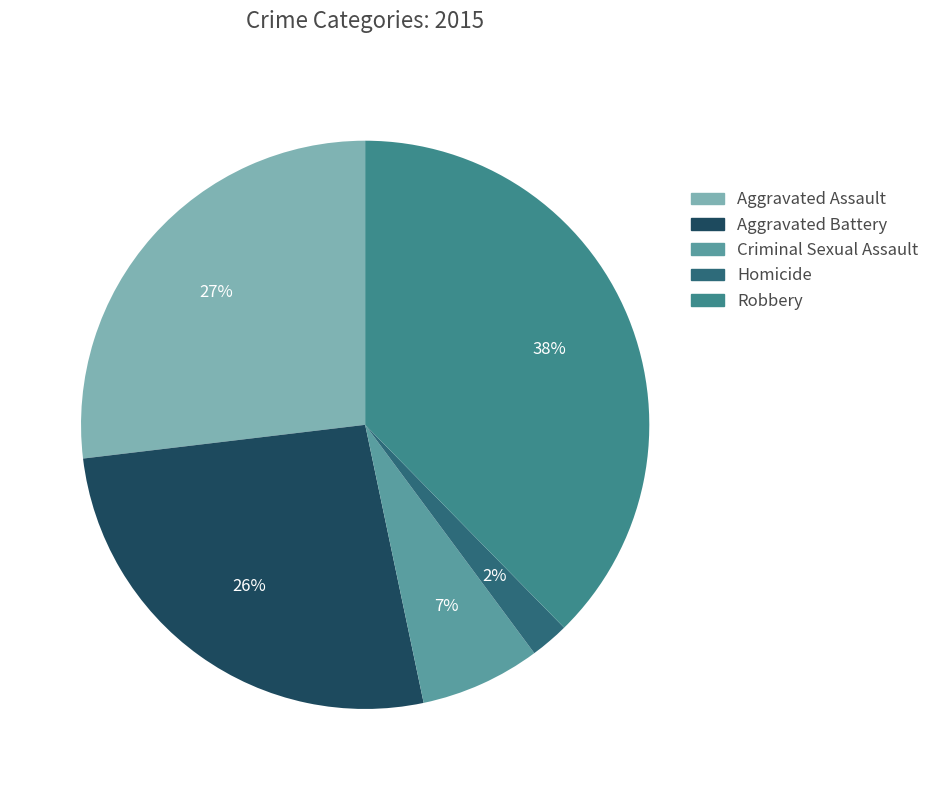

Which has a higher value, Homicide or Aggravated Battery?

Aggravated Battery